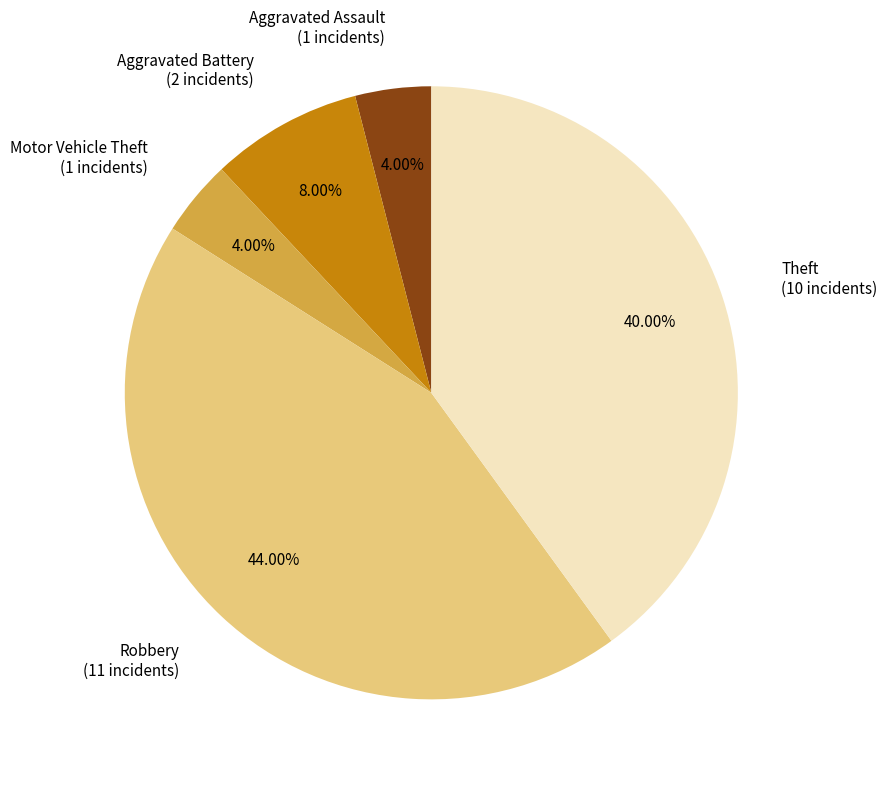

Combined, do Robbery and Aggravated Assault account for over 50%?

No